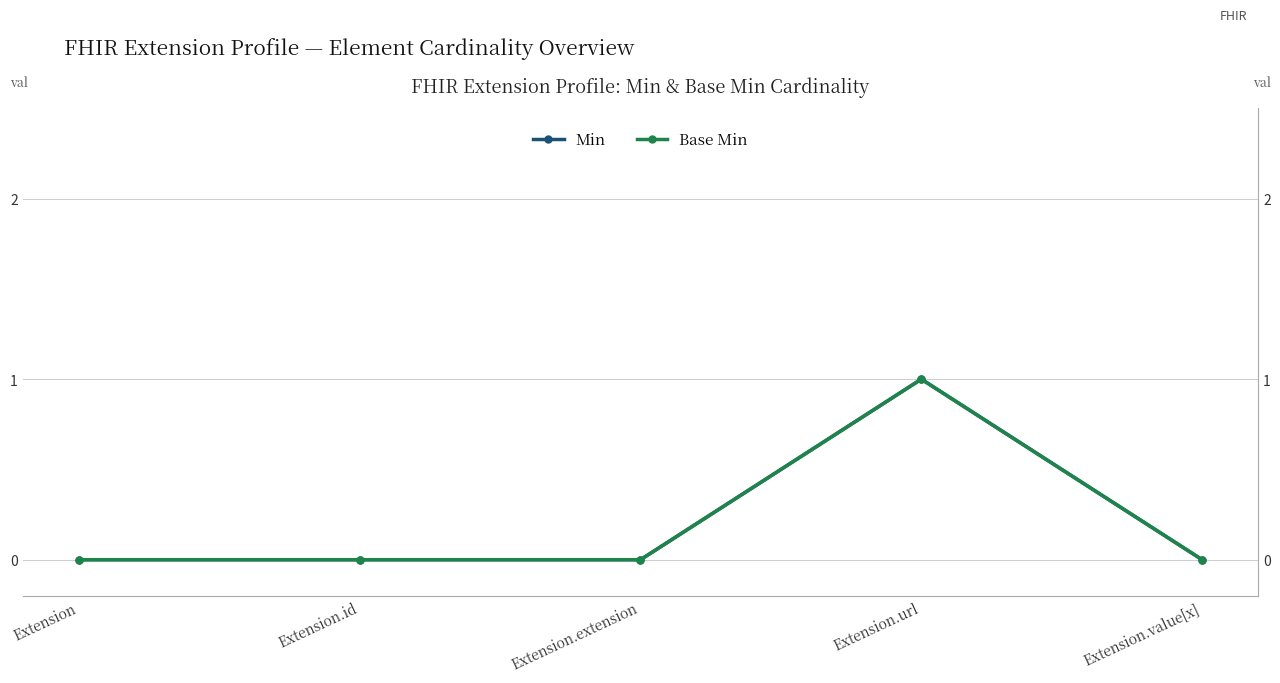

True or false: Base Min and Min intersect in this chart.

False